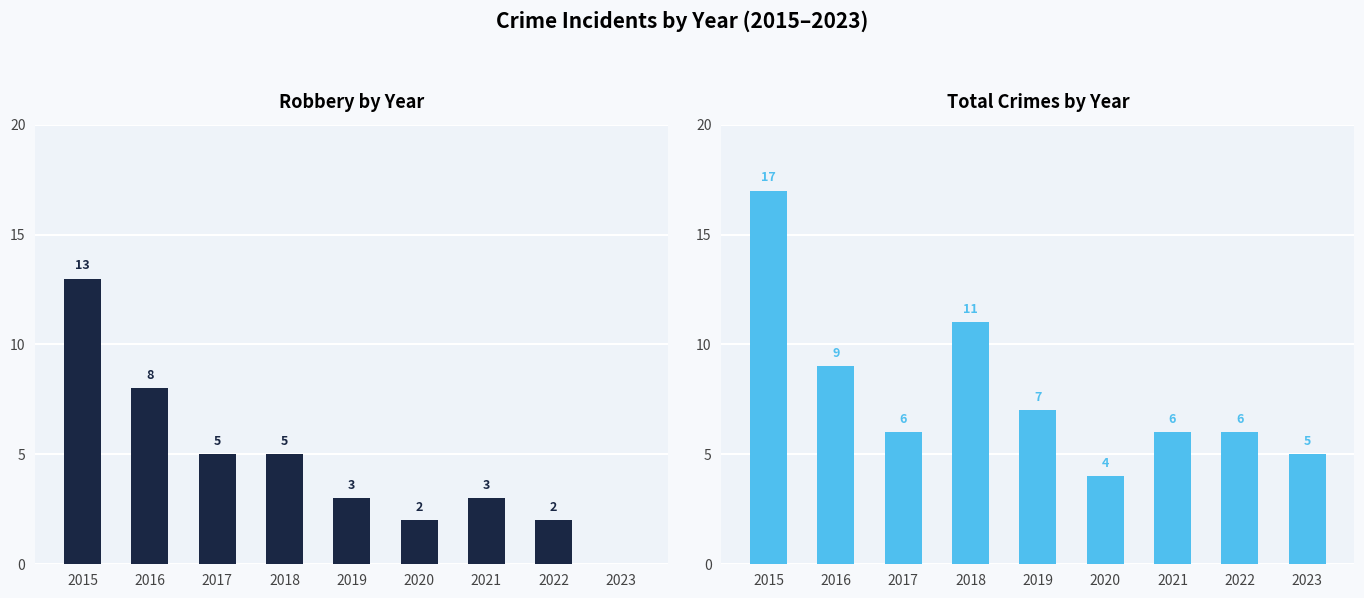

Rank the categories by Robbery value from lowest to highest.

2023, 2020, 2022, 2019, 2021, 2017, 2018, 2016, 2015